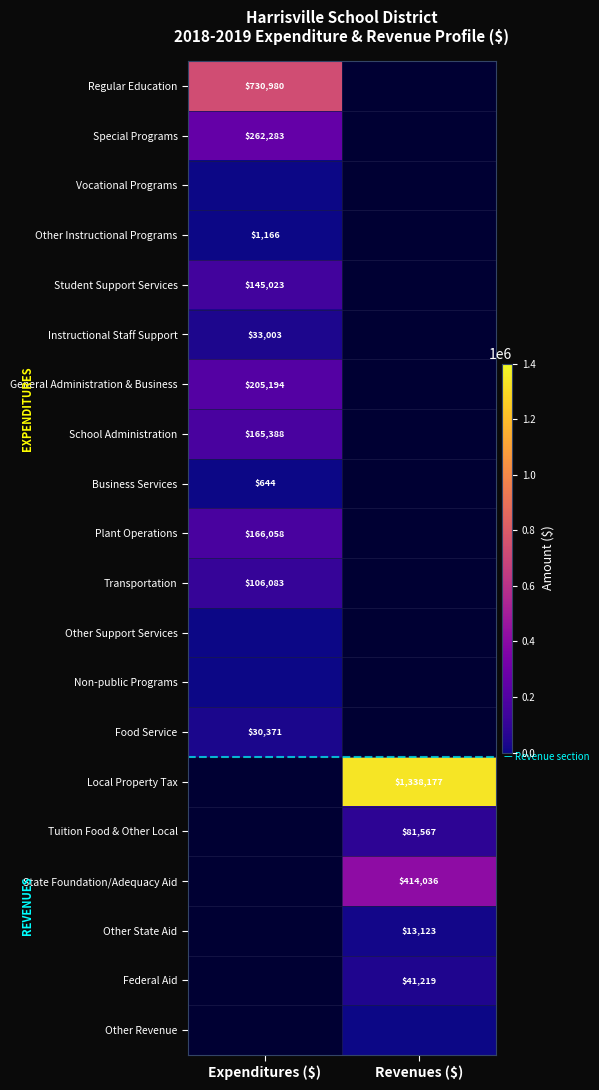

The value of Regular Education at Expenditures ($) is 730980. True or false?

True